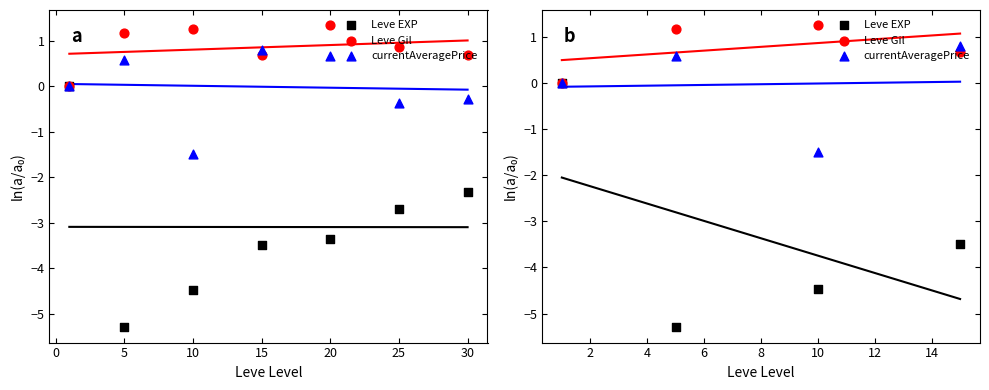

Which series contains the highest Y value?

Leve Gil